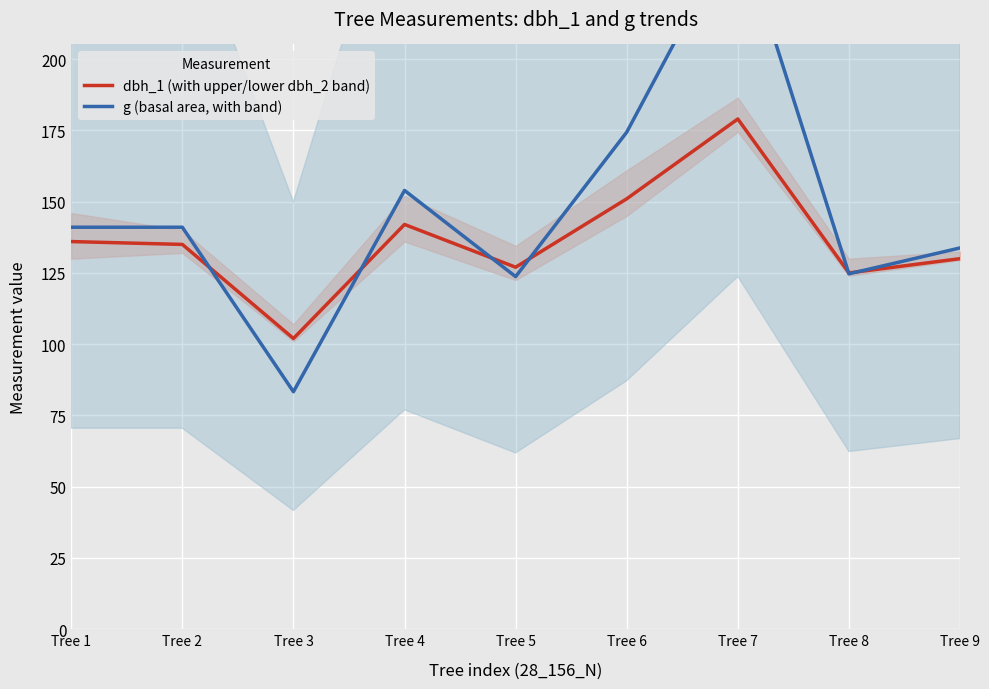

At which category is the sum across all series the highest?

Tree 7